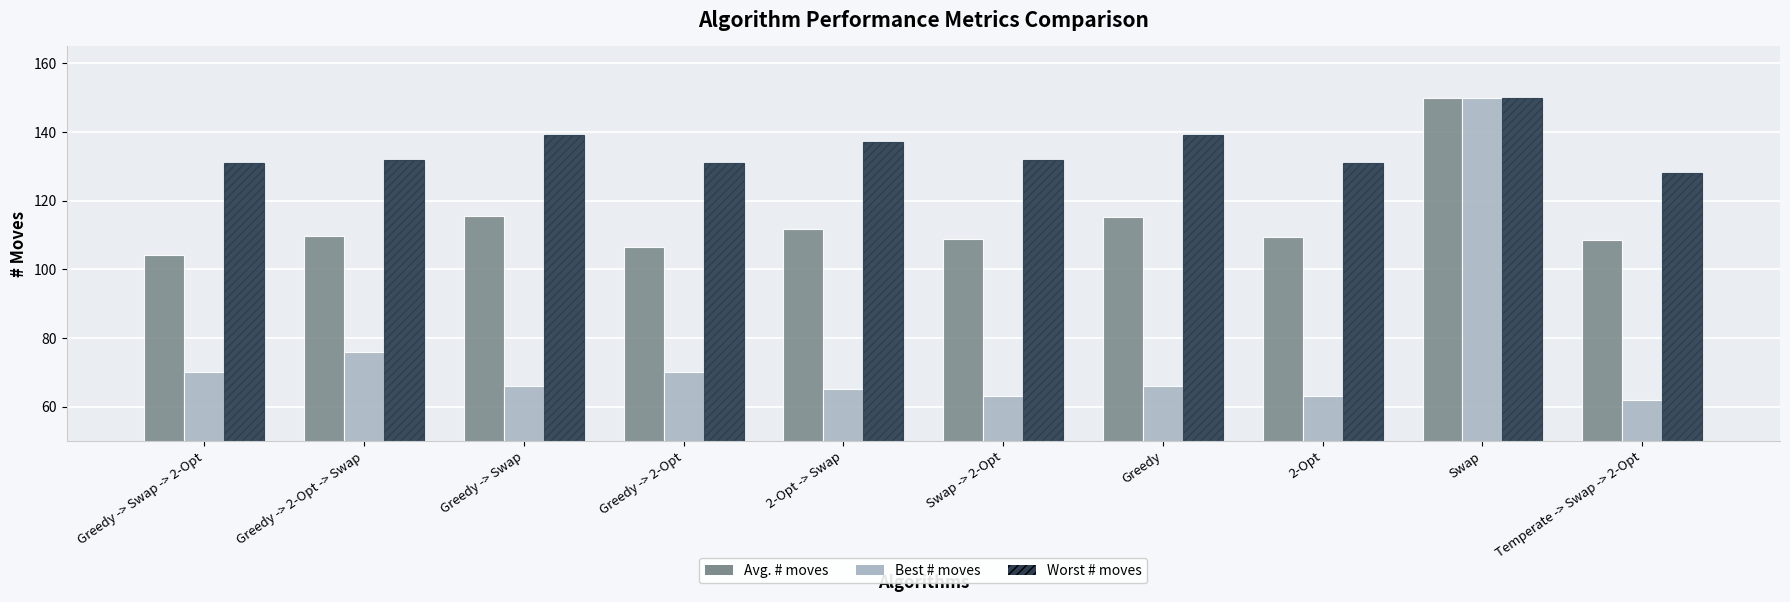

What is the difference between the highest and lowest values at Greedy -> Swap?

73.0